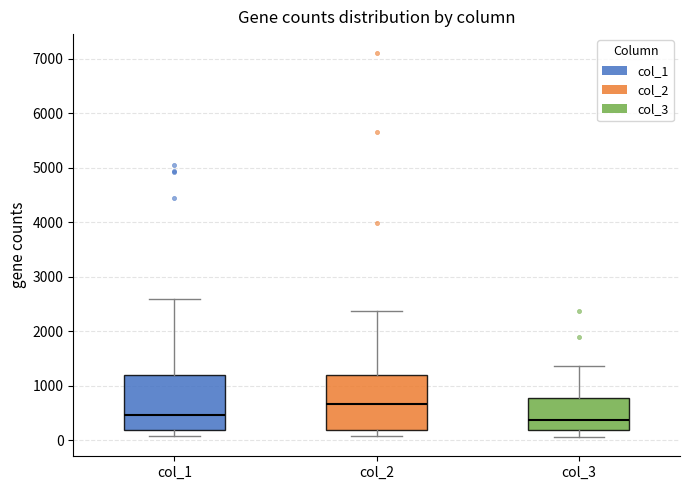

Reading left to right, read every box against the y-axis: the position of its median line, the range the box covers, and the ends of its whiskers. The values are not printed on the chart, so give them approximately, as read against the axis.

col_1: median 500, box 200 to 1200, whiskers 100 to 2600
col_2: median 700, box 200 to 1200, whiskers 100 to 2400
col_3: median 400, box 200 to 800, whiskers 100 to 1400